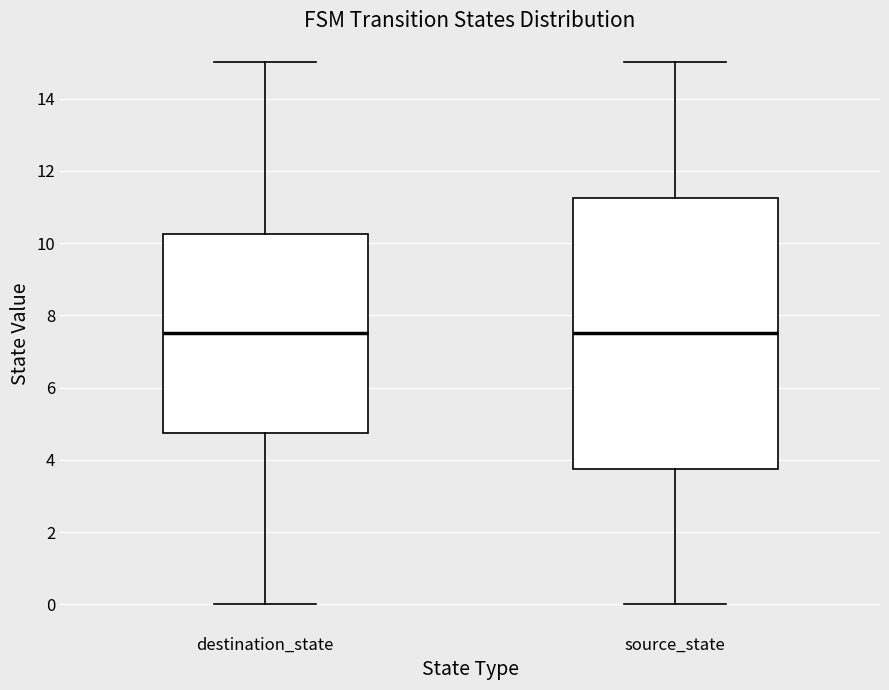

Where is the upper edge of the box for destination_state on the y-axis? The values are not printed on the chart, so give them approximately, as read against the axis.

10.2